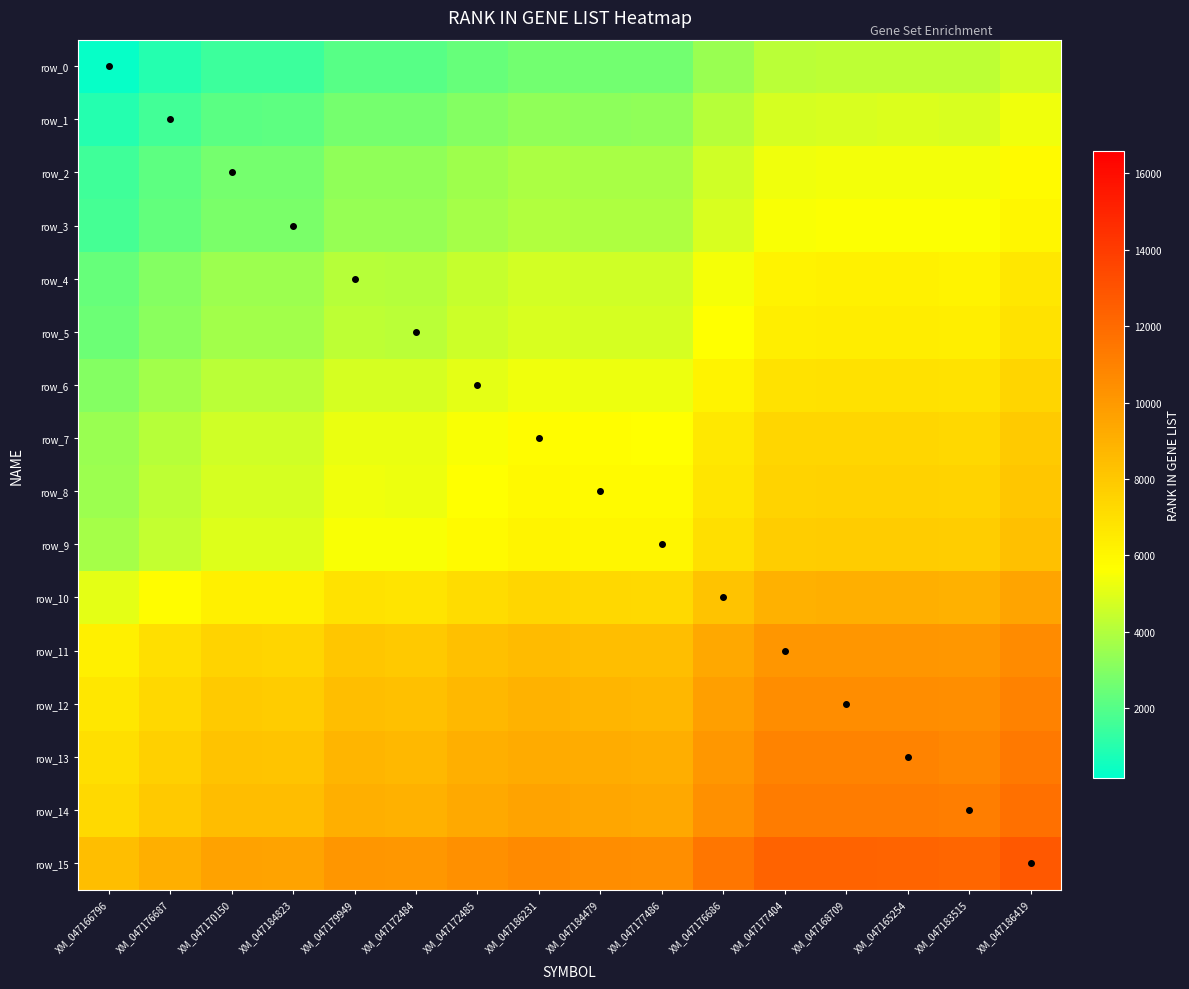

Between XM_047184823 and XM_047172485, which series saw the biggest shift?

row_9